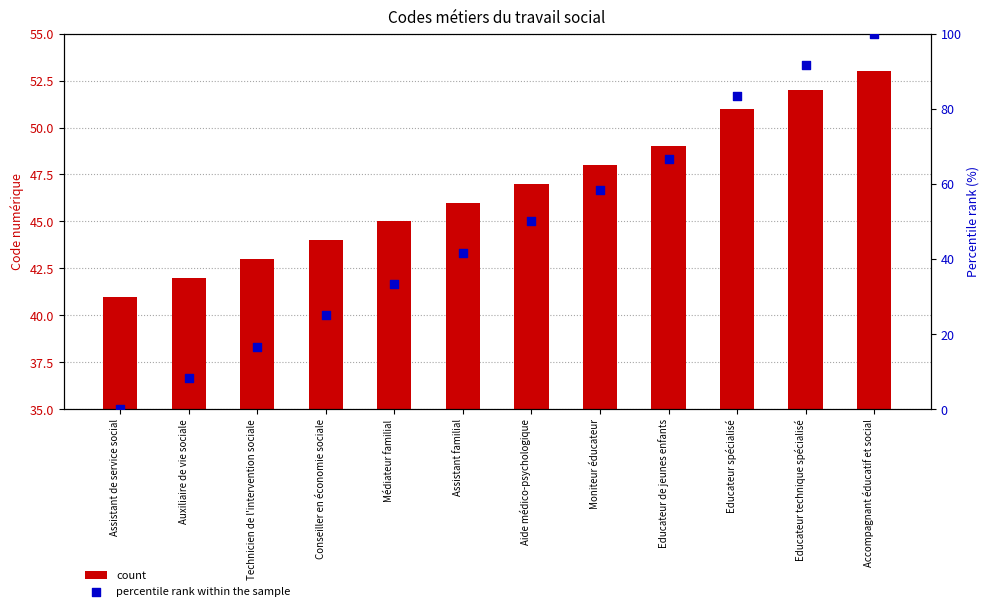

What is the total value across all series at Educateur de jeunes enfants?

115.7